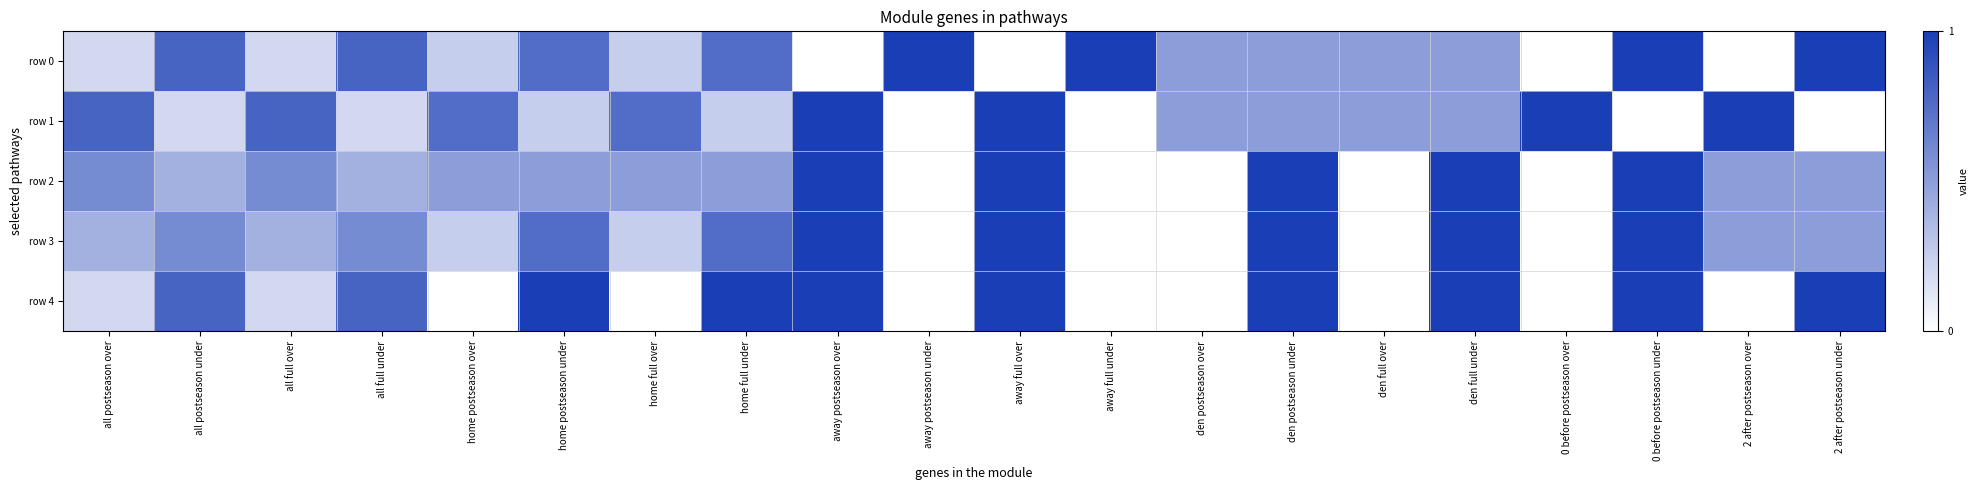

What is the spread (max minus min) of values at 2 after postseason under?

1.0